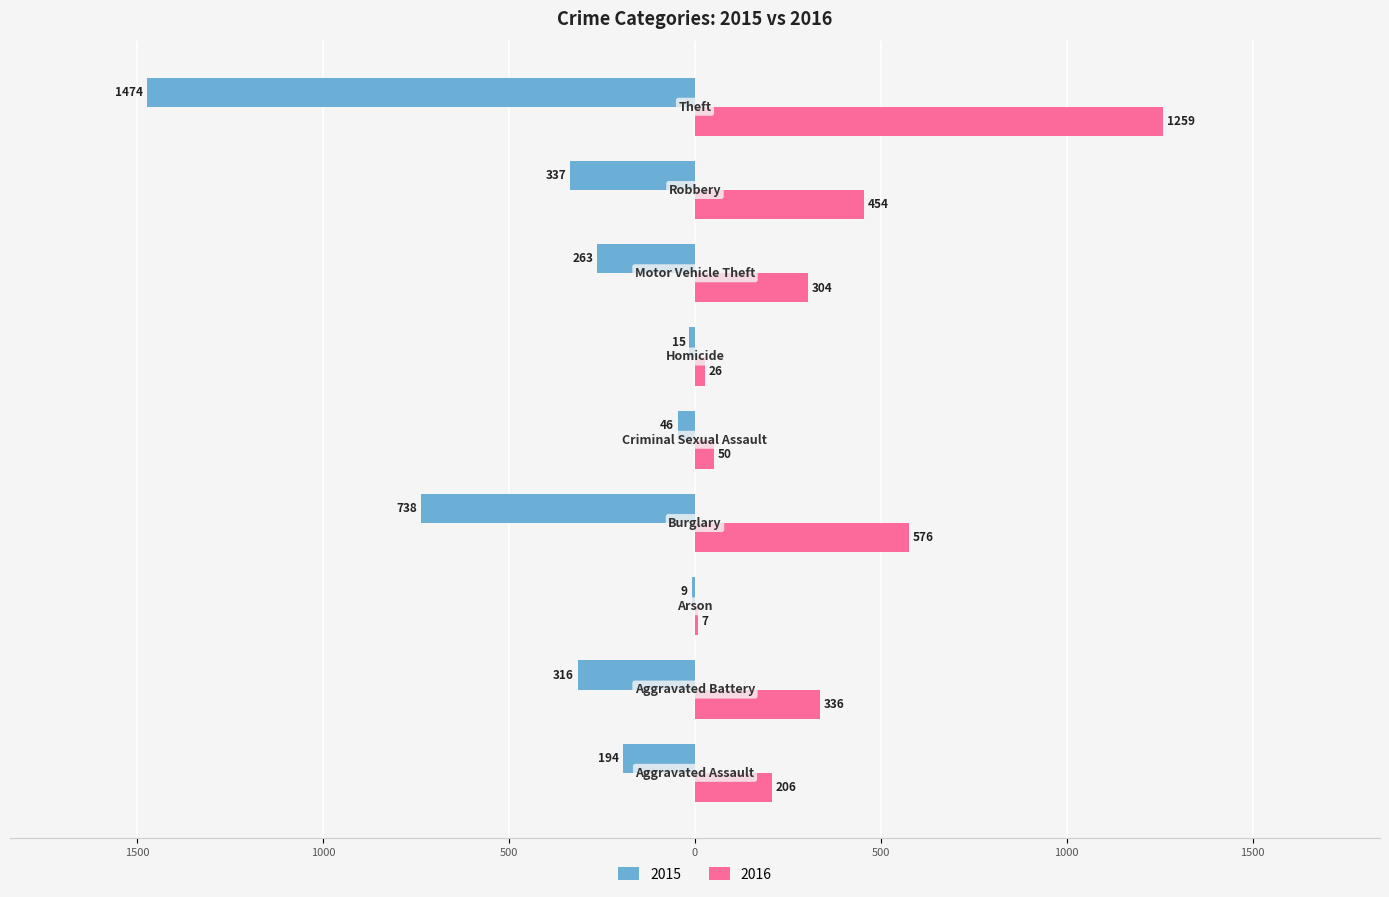

What are all the series names shown in the legend?

2015, 2016